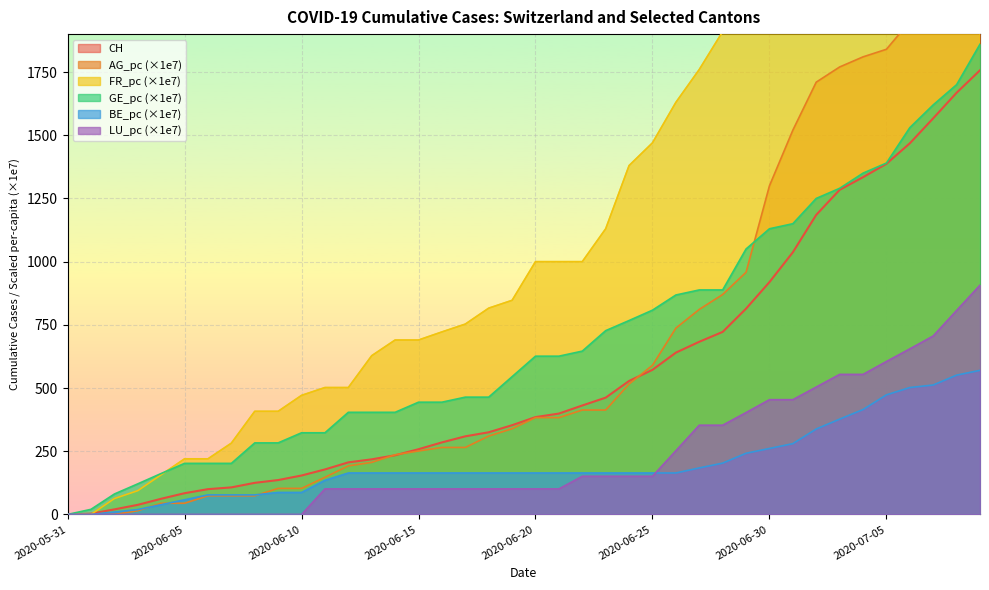

What is the sum of the AG_pc values at 2020-06-05 and 2020-07-02?

1754.2